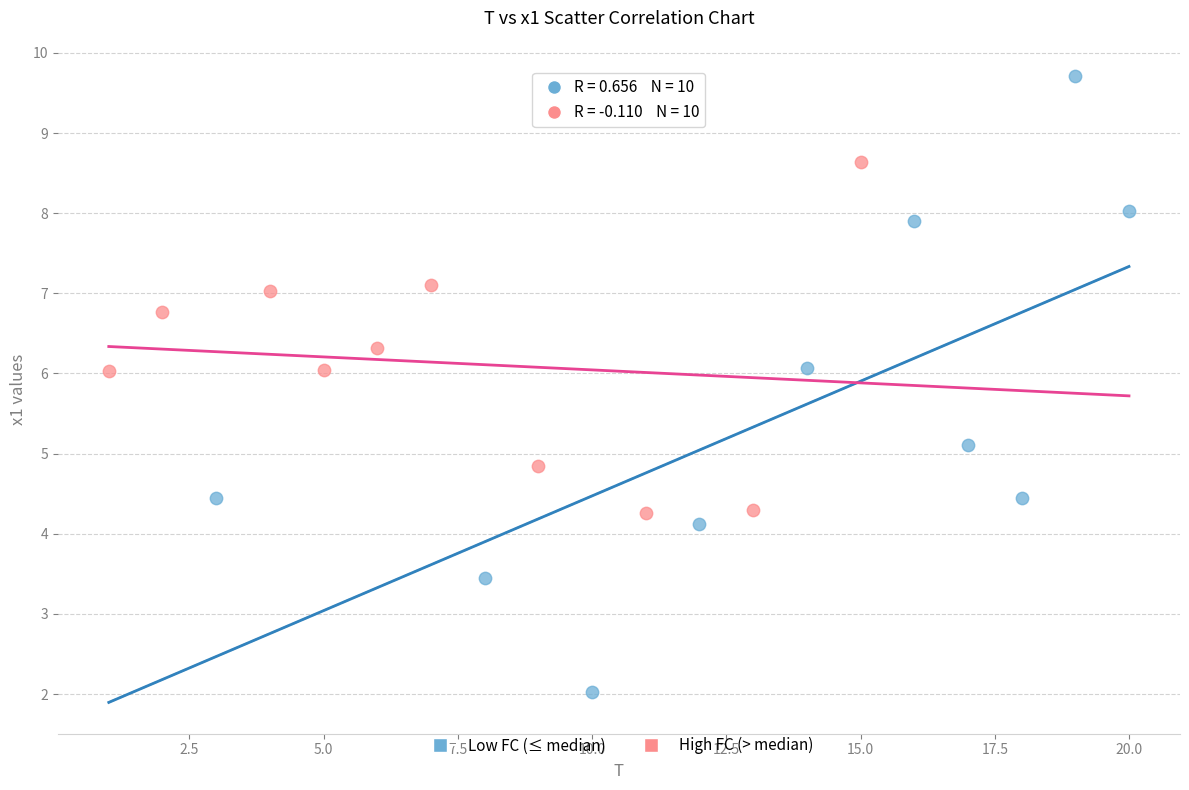

Which series has the largest Y range (max minus min)?

Low FC (≤ median)